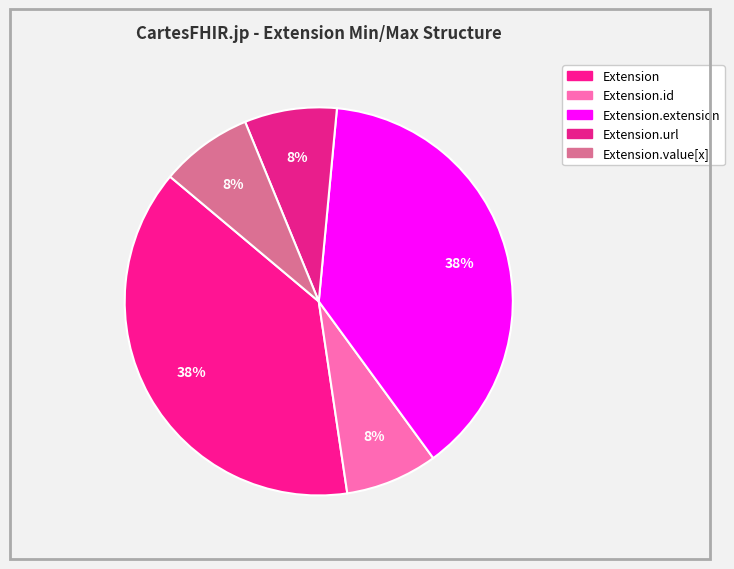

Count the number of slices in the pie.

5